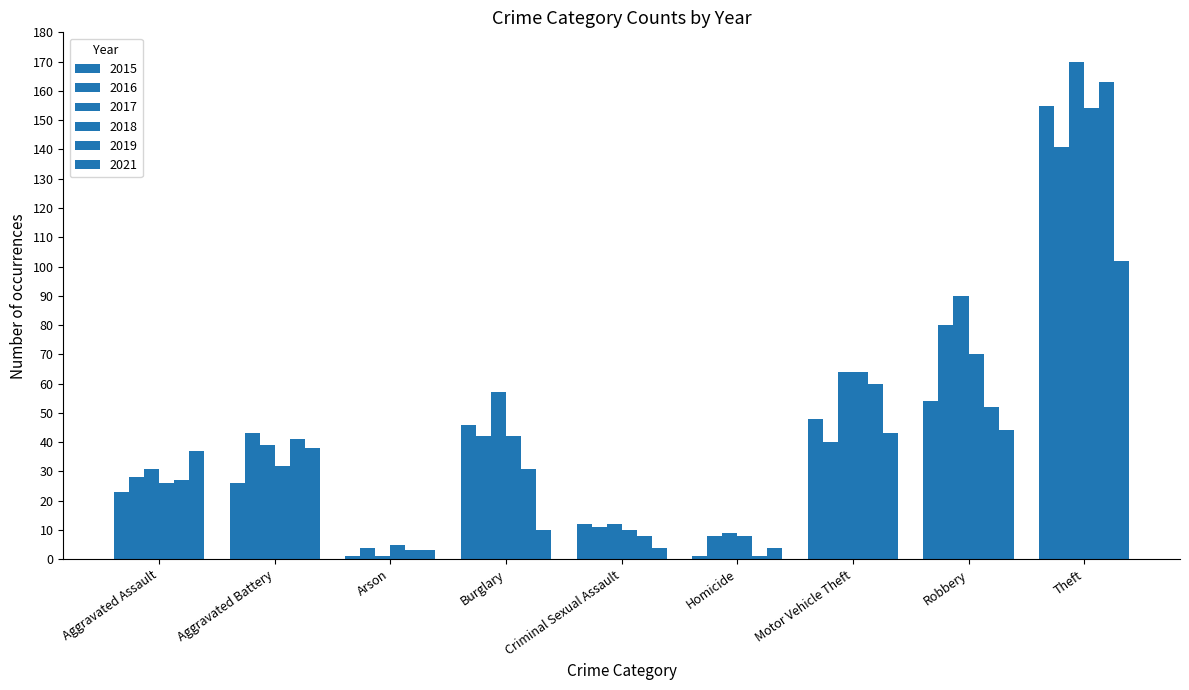

List the labels in order of 2021 value, smallest first.

Arson, Criminal Sexual Assault, Homicide, Burglary, Aggravated Assault, Aggravated Battery, Motor Vehicle Theft, Robbery, Theft